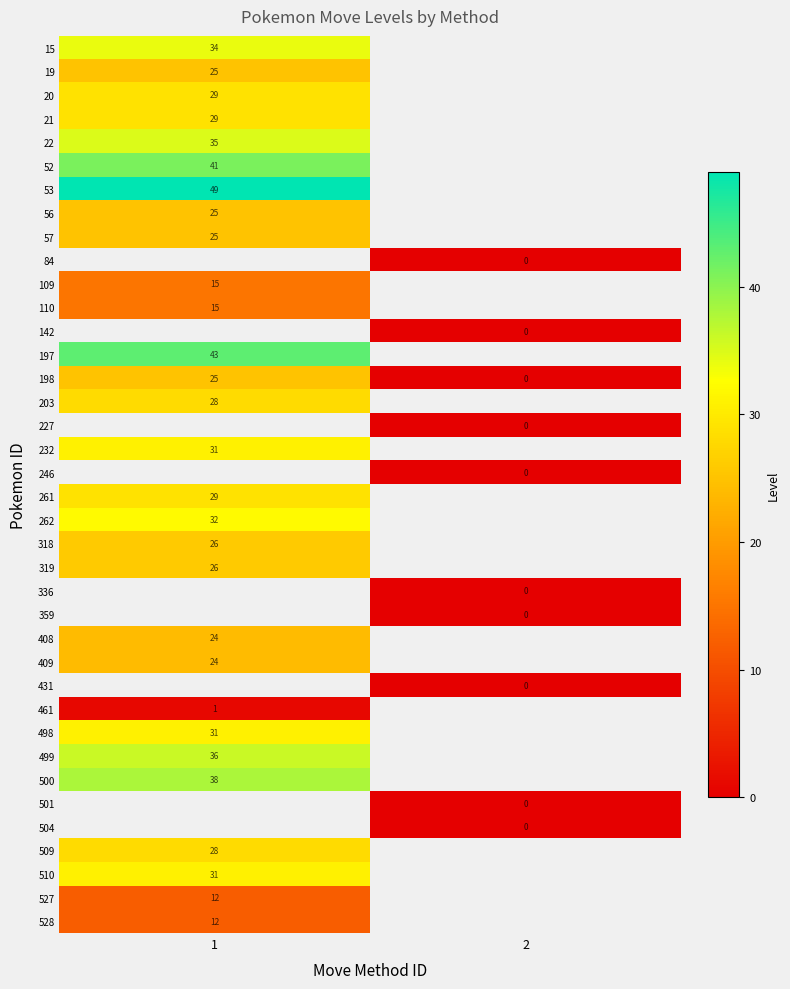

How many categories are shown in the chart?

2